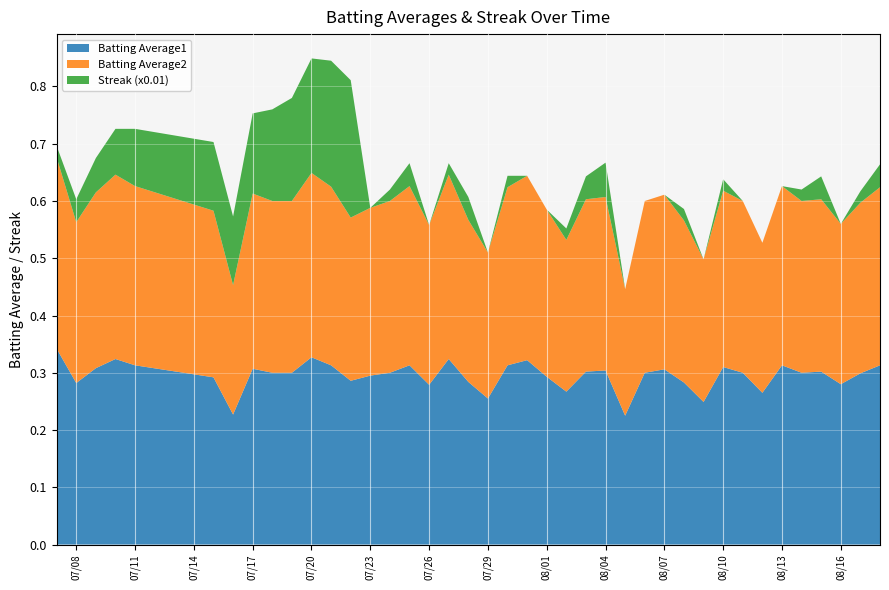

Reading left to right, transcribe all the data shown in this chart.

Batting Average1: 0.3	0.3	0.3	0.3	0.3	0.3	0.2	0.3	0.3	0.3	0.3	0.3	0.3	0.3	0.3	0.3	0.3	0.3	0.3	0.3	0.3	0.3	0.3	0.3	0.3	0.3	0.2	0.3	0.3	0.3	0.2	0.3	0.3	0.3	0.3	0.3	0.3	0.3	0.3	0.3
Batting Average2: 0.3	0.3	0.3	0.3	0.3	0.3	0.2	0.3	0.3	0.3	0.3	0.3	0.3	0.3	0.3	0.3	0.3	0.3	0.3	0.3	0.3	0.3	0.3	0.3	0.3	0.3	0.2	0.3	0.3	0.3	0.2	0.3	0.3	0.3	0.3	0.3	0.3	0.3	0.3	0.3
Streak (x0.01): 0.0	0.0	0.1	0.1	0.1	0.1	0.1	0.1	0.2	0.2	0.2	0.2	0.2	0.0	0.0	0.0	0.0	0.0	0.0	0.0	0.0	0.0	0.0	0.0	0.0	0.1	0.0	0.0	0.0	0.0	0.0	0.0	0.0	0.0	0.0	0.0	0.0	0.0	0.0	0.0